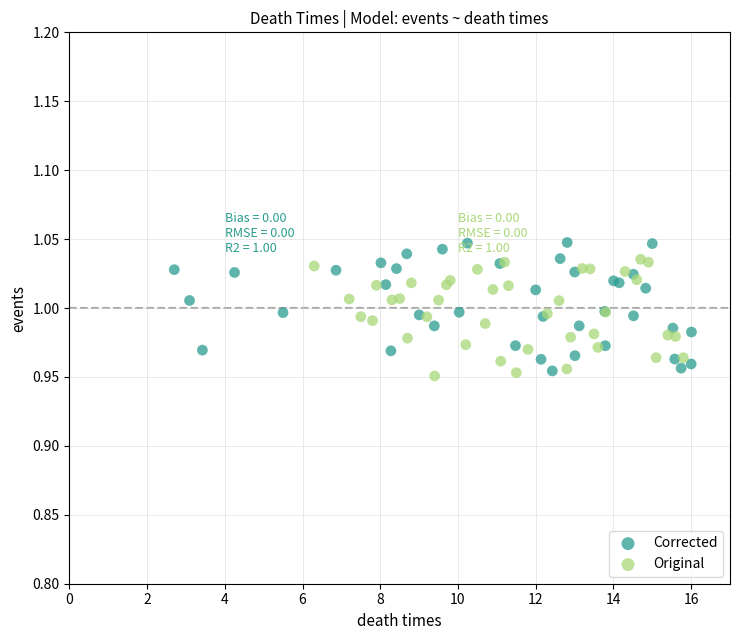

What are all the series names shown in the legend?

Corrected, Original